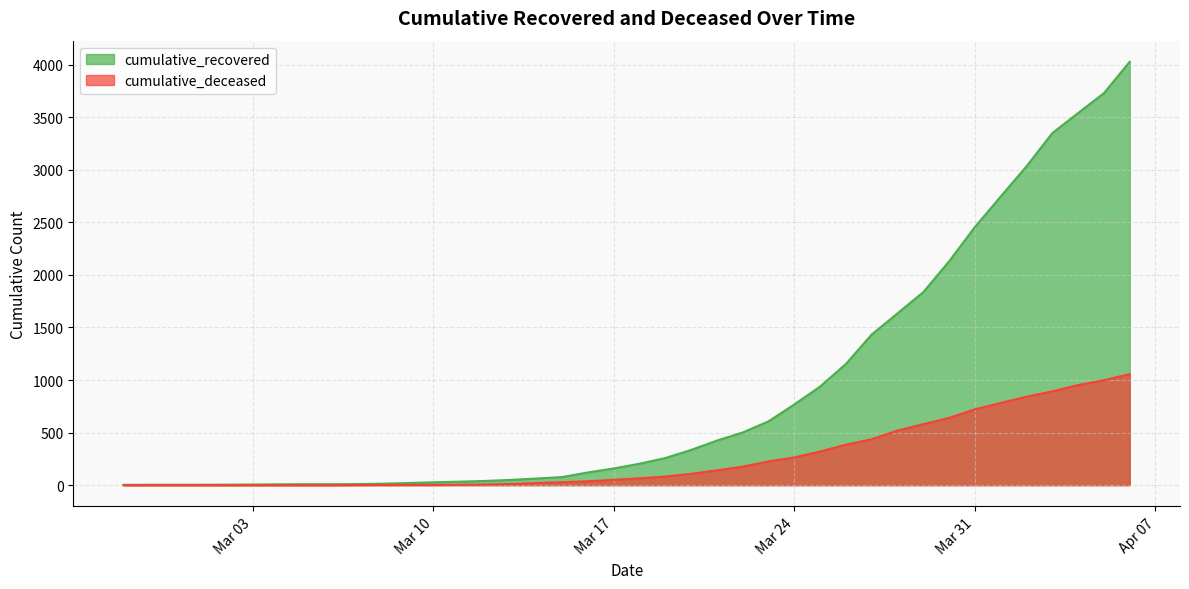

Does the chart have visible grid lines?

Yes